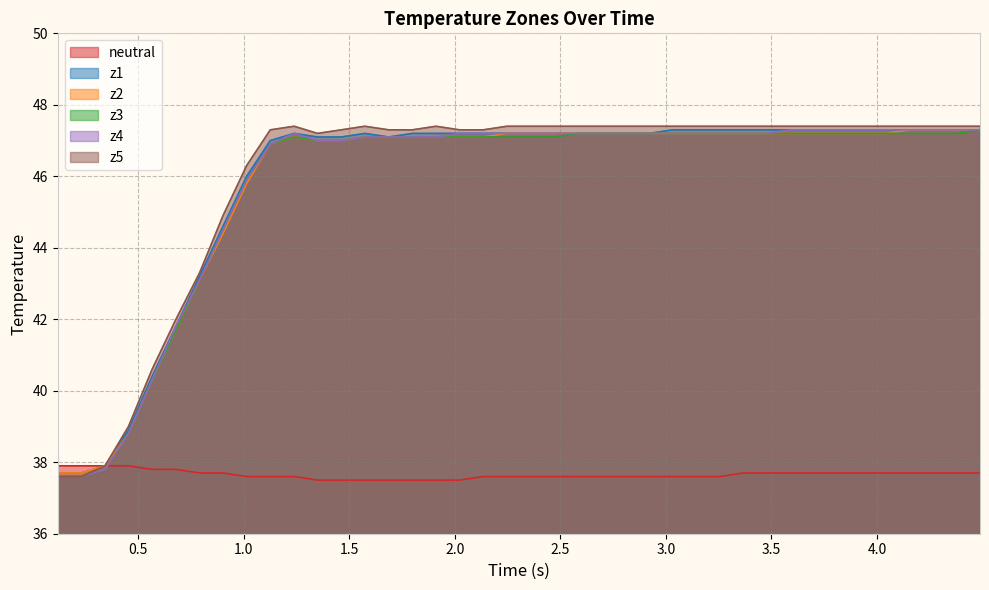

True or false: z3 and z2 cross at least once.

False